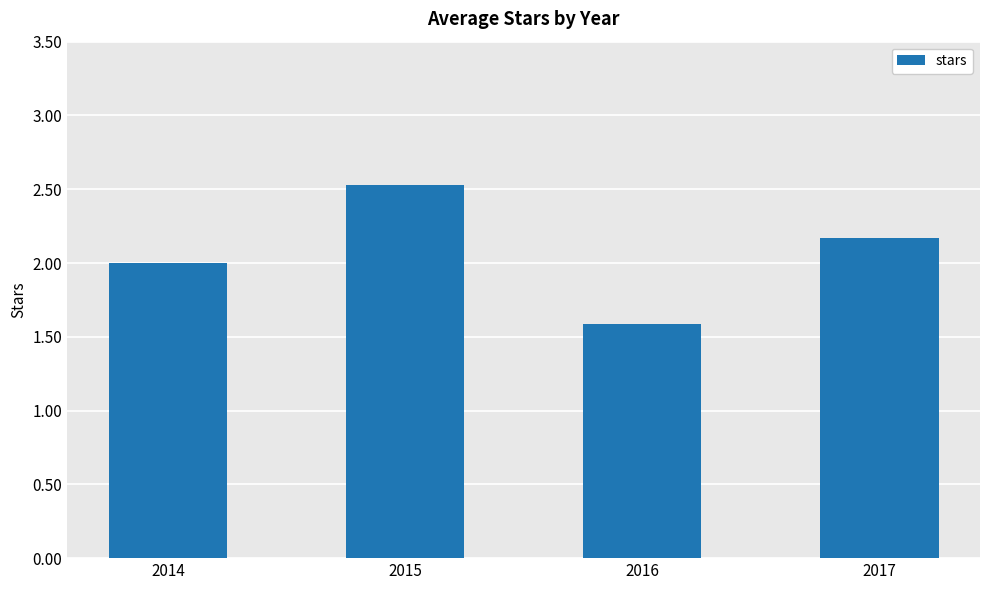

What is the difference between the values at 2016 and 2014?

0.4